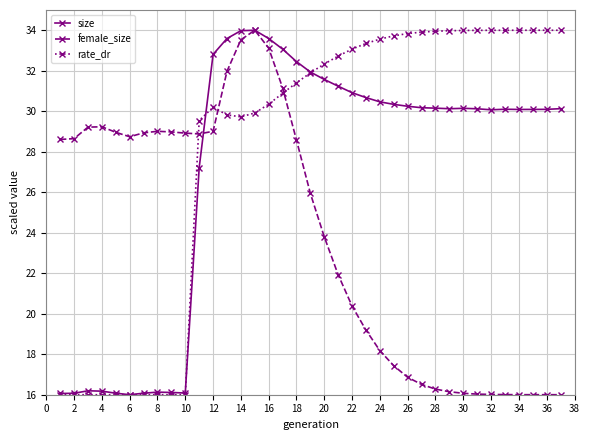

List the series in order of their overall mean, lowest first.

female_size, size, rate_dr